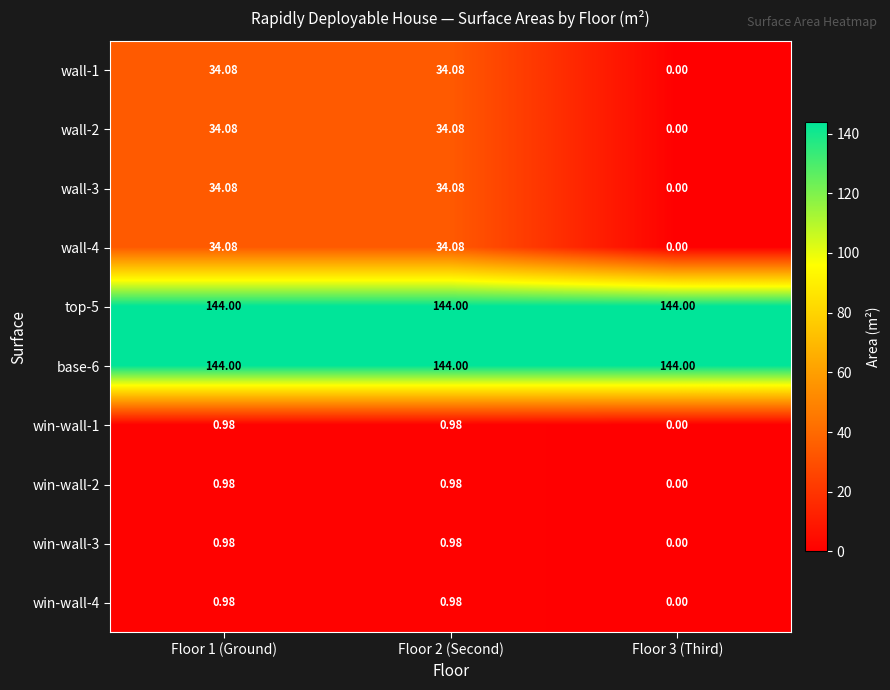

Is the value of wall-1 at Floor 1 (Ground) greater than the value of win-wall-4 at Floor 2 (Second)?

Yes